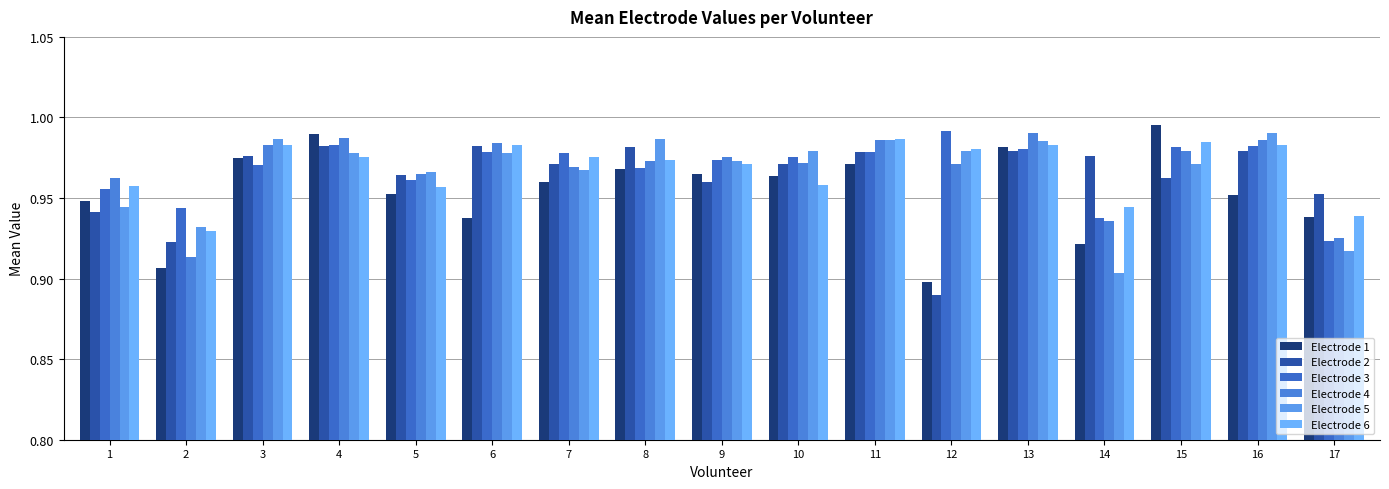

Are the bars horizontal?

No